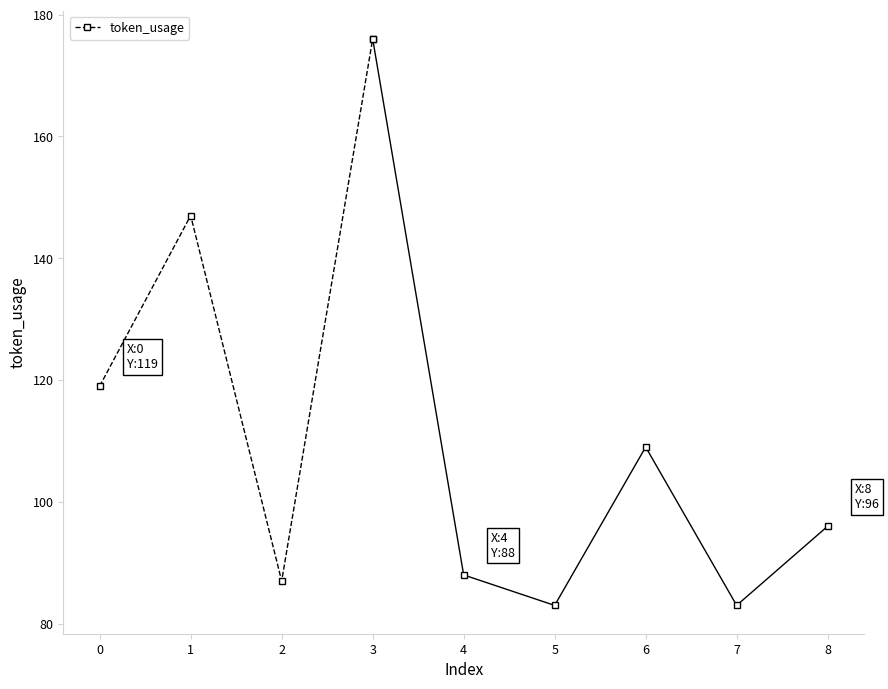

What is the value of the 1st point from the left?

119